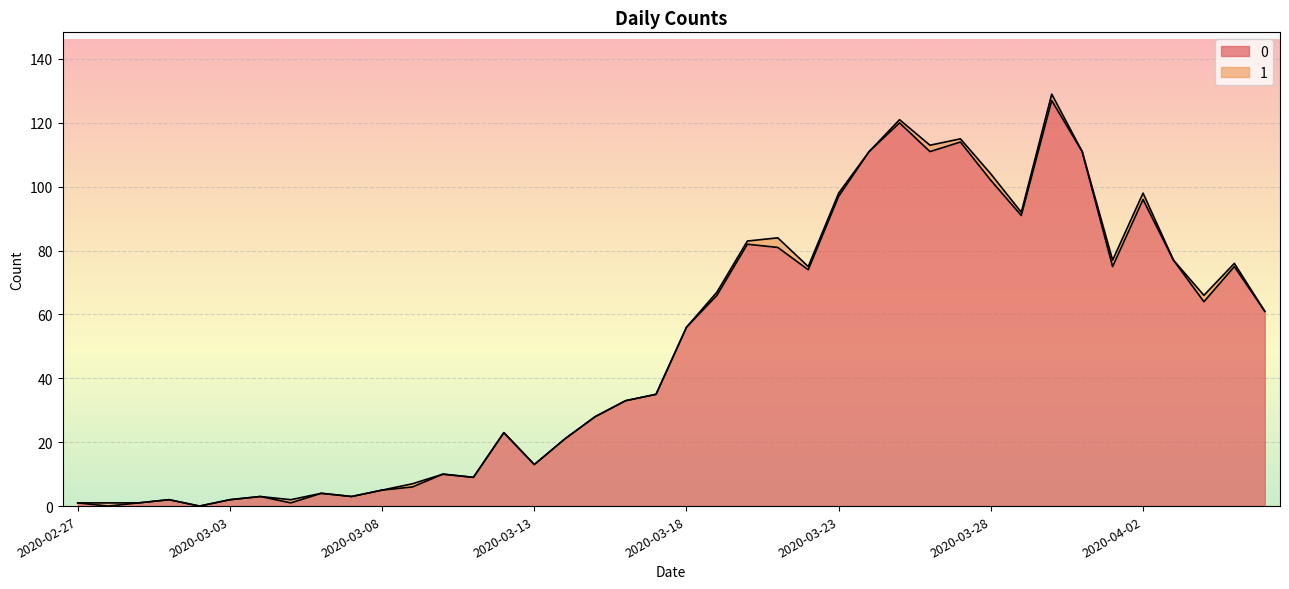

Between 2020-03-15 and 2020-03-04, which is larger?

2020-03-15